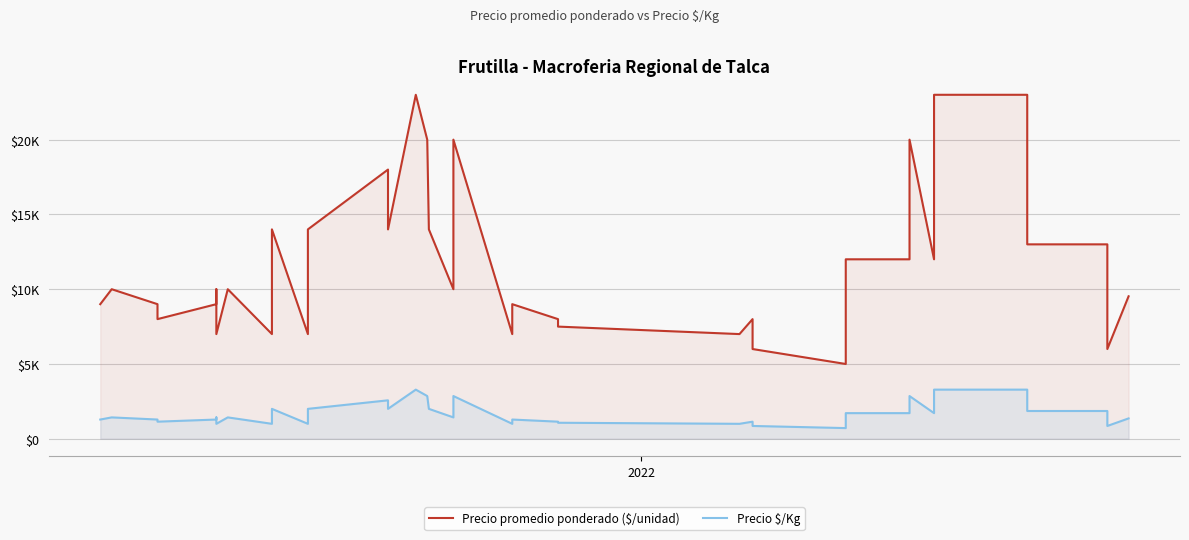

At how many categories does at least one series exceed 3827?

40